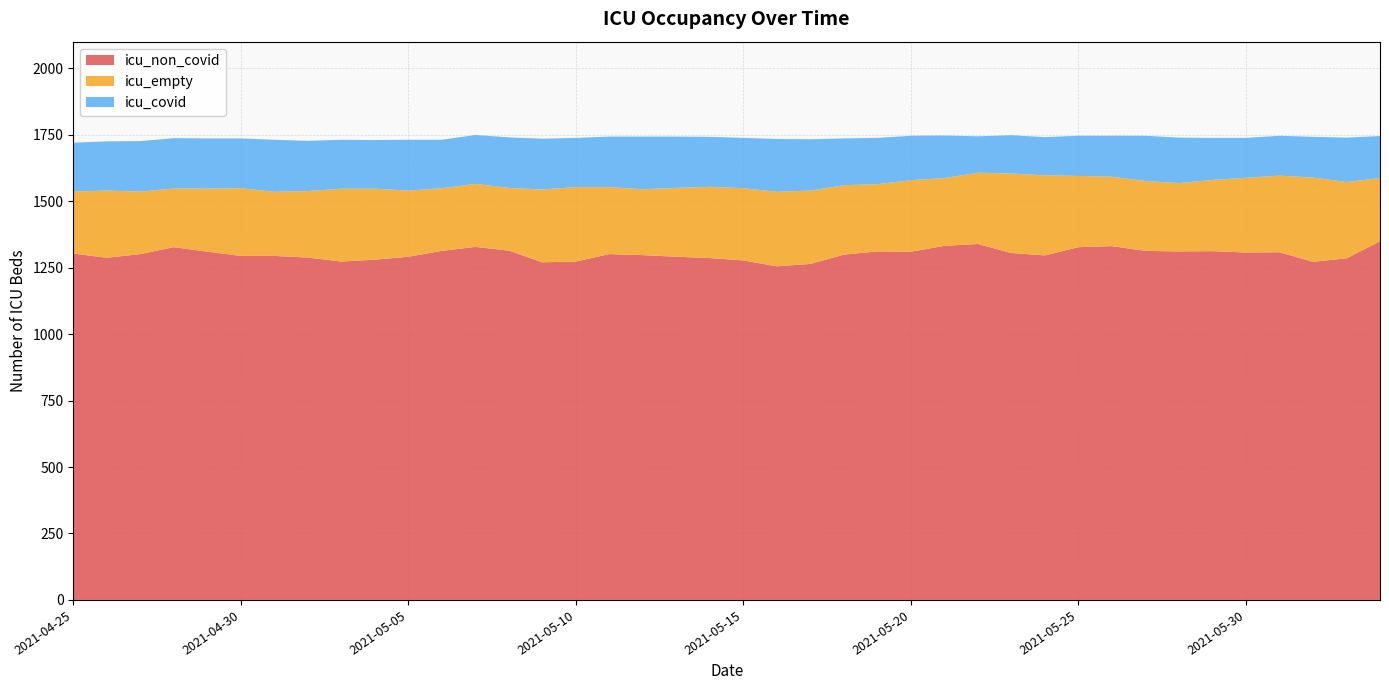

Reading left to right, what are all the values shown in this chart?

icu_non_covid: 2021-06-03=1349	2021-06-02=1285	2021-06-01=1272	2021-05-31=1308	2021-05-30=1307	2021-05-29=1312	2021-05-28=1311	2021-05-27=1313	2021-05-26=1331	2021-05-25=1327	2021-05-24=1296	2021-05-23=1305	2021-05-22=1339	2021-05-21=1332	2021-05-20=1310	2021-05-19=1311	2021-05-18=1299	2021-05-17=1264	2021-05-16=1255	2021-05-15=1277	2021-05-14=1286	2021-05-13=1291	2021-05-12=1297	2021-05-11=1301	2021-05-10=1273	2021-05-09=1270	2021-05-08=1314	2021-05-07=1328	2021-05-06=1313	2021-05-05=1291	2021-05-04=1280	2021-05-03=1273	2021-05-02=1288	2021-05-01=1294	2021-04-30=1294	2021-04-29=1310	2021-04-28=1327	2021-04-27=1301	2021-04-26=1287	2021-04-25=1303
icu_empty: 2021-06-03=238	2021-06-02=287	2021-06-01=317	2021-05-31=288	2021-05-30=281	2021-05-29=268	2021-05-28=257	2021-05-27=263	2021-05-26=261	2021-05-25=268	2021-05-24=301	2021-05-23=299	2021-05-22=268	2021-05-21=255	2021-05-20=269	2021-05-19=253	2021-05-18=261	2021-05-17=276	2021-05-16=280	2021-05-15=272	2021-05-14=268	2021-05-13=259	2021-05-12=248	2021-05-11=252	2021-05-10=280	2021-05-09=274	2021-05-08=236	2021-05-07=237	2021-05-06=236	2021-05-05=249	2021-05-04=267	2021-05-03=274	2021-05-02=250	2021-05-01=241	2021-04-30=255	2021-04-29=237	2021-04-28=221	2021-04-27=235	2021-04-26=253	2021-04-25=233
icu_covid: 2021-06-03=158	2021-06-02=167	2021-06-01=153	2021-05-31=150	2021-05-30=150	2021-05-29=158	2021-05-28=171	2021-05-27=170	2021-05-26=154	2021-05-25=151	2021-05-24=144	2021-05-23=144	2021-05-22=137	2021-05-21=160	2021-05-20=167	2021-05-19=174	2021-05-18=176	2021-05-17=193	2021-05-16=199	2021-05-15=189	2021-05-14=188	2021-05-13=193	2021-05-12=198	2021-05-11=190	2021-05-10=185	2021-05-09=191	2021-05-08=190	2021-05-07=184	2021-05-06=182	2021-05-05=191	2021-05-04=183	2021-05-03=184	2021-05-02=189	2021-05-01=196	2021-04-30=187	2021-04-29=189	2021-04-28=189	2021-04-27=190	2021-04-26=185	2021-04-25=184